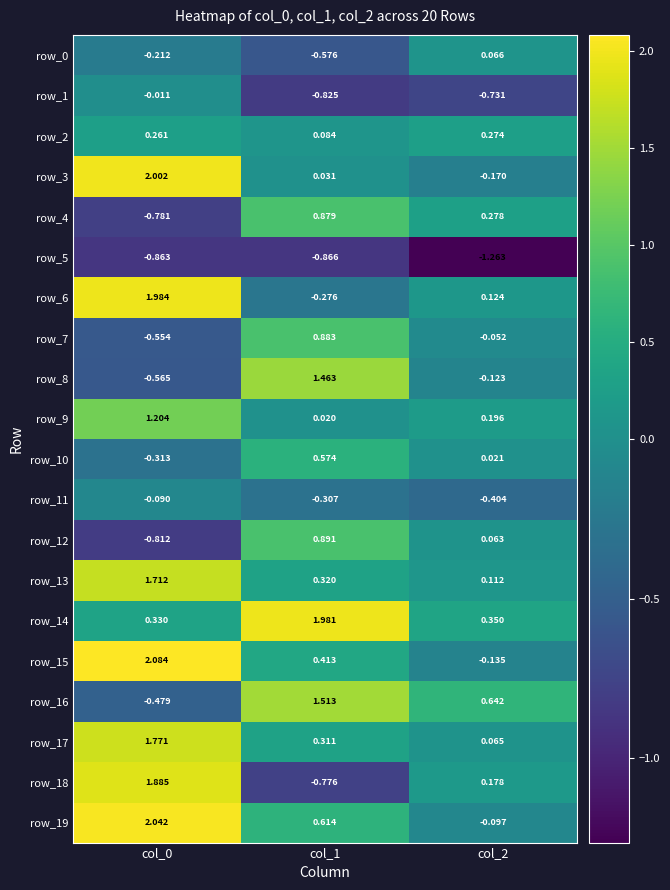

The value of row_15 at col_2 is -0.1. True or false?

True